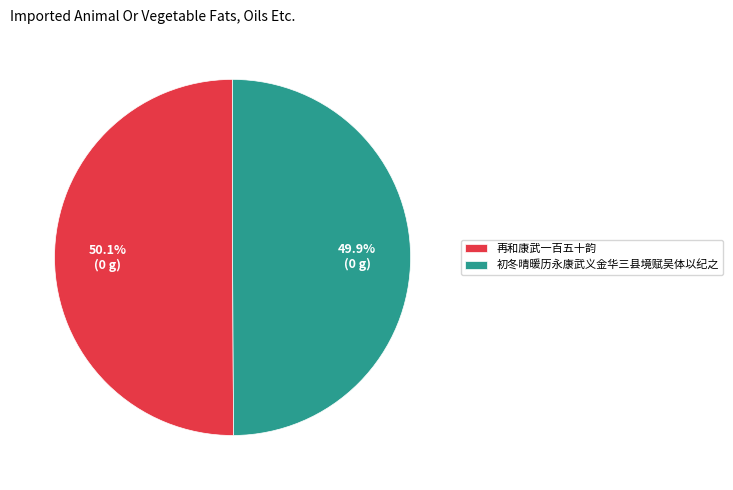

How many segments does this pie chart have?

2